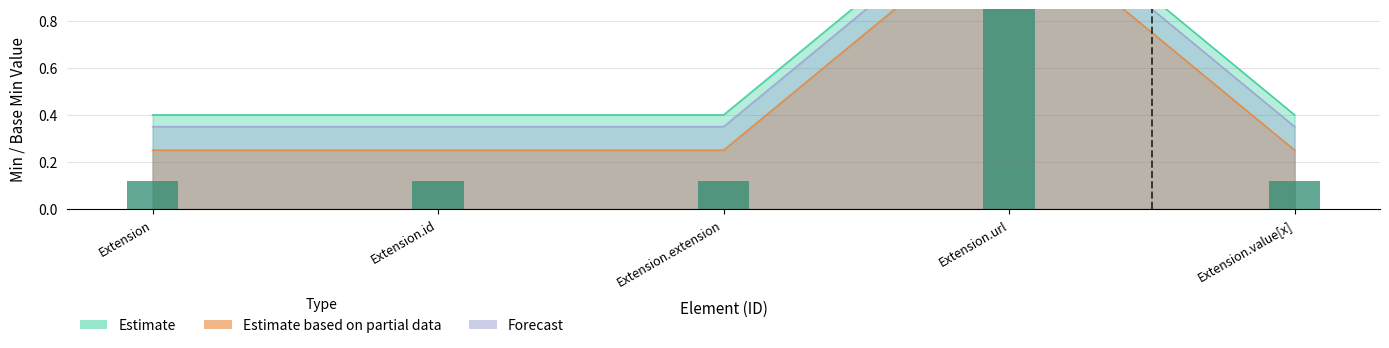

What position from the right is Extension.url?

2